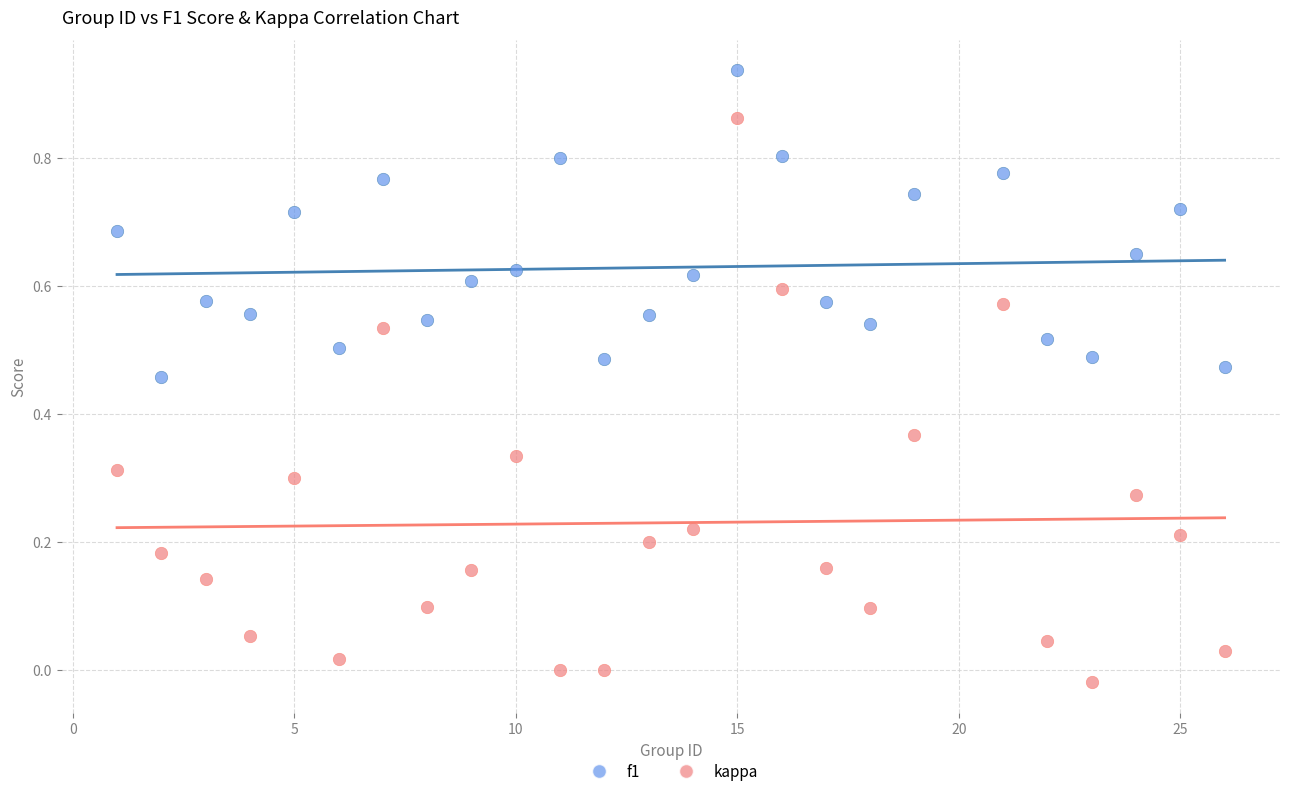

Which series has the widest spread of Y values?

kappa